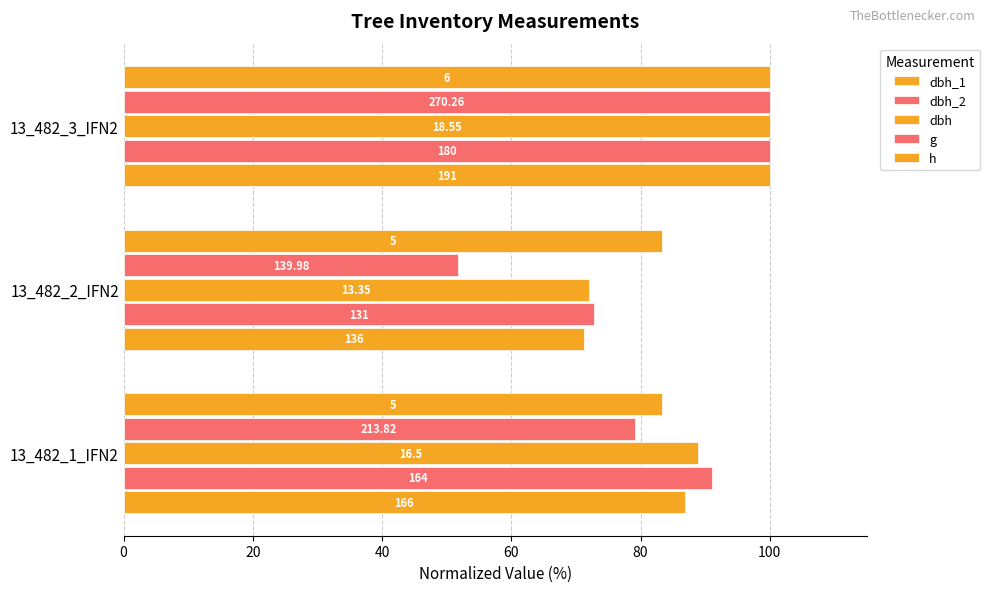

What is the value of the dbh_1 bar at the 3rd from the left?

100.0